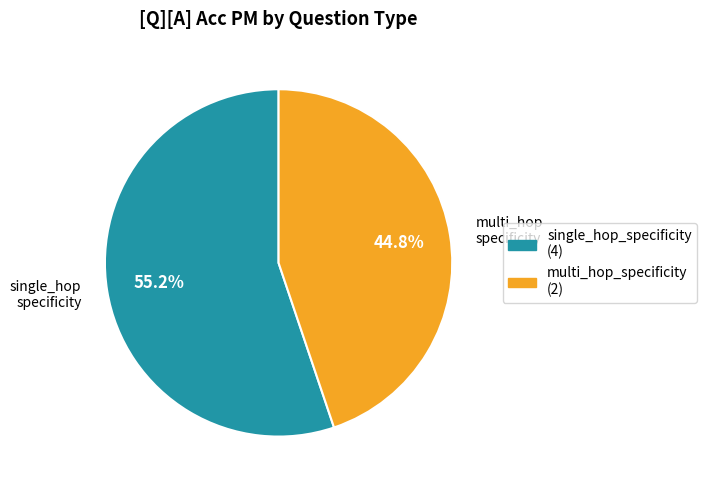

The single_hop_specificity slice represents 55% of the pie. True or false?

True